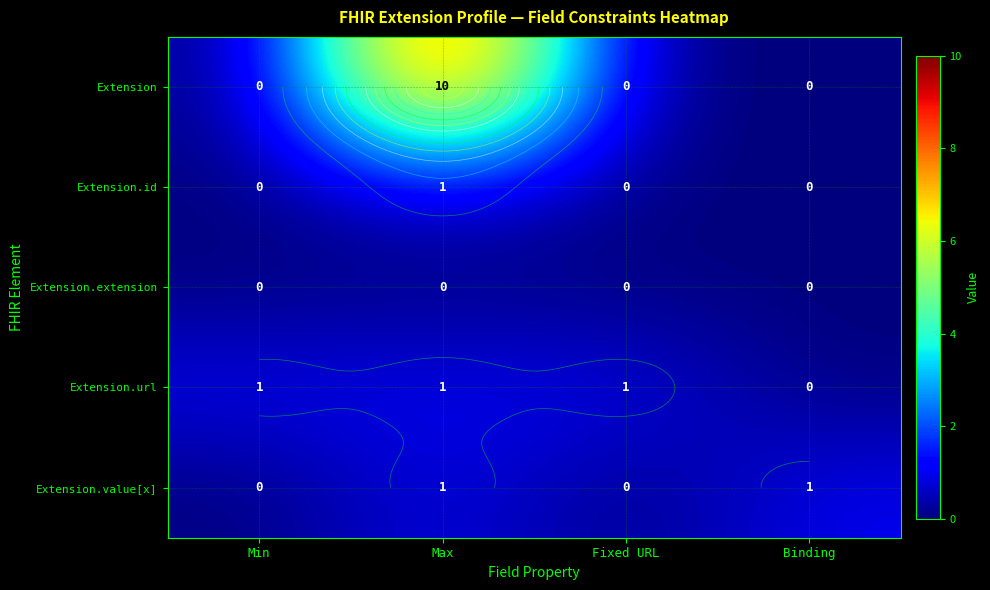

Which series has the largest total across all categories?

Extension